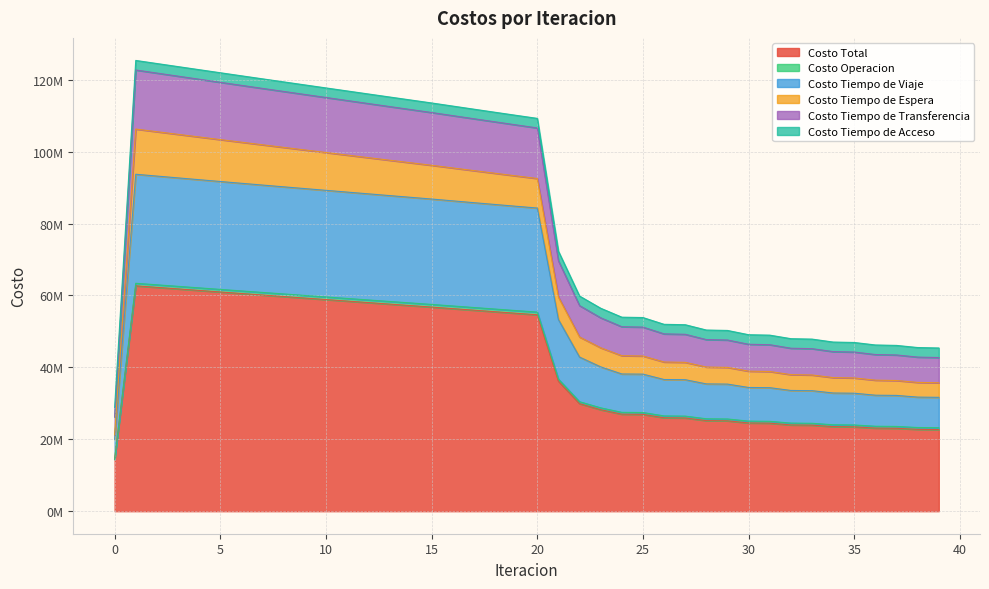

Is it true that Costo Tiempo de Viaje equals 144063073.5 at 14?

False